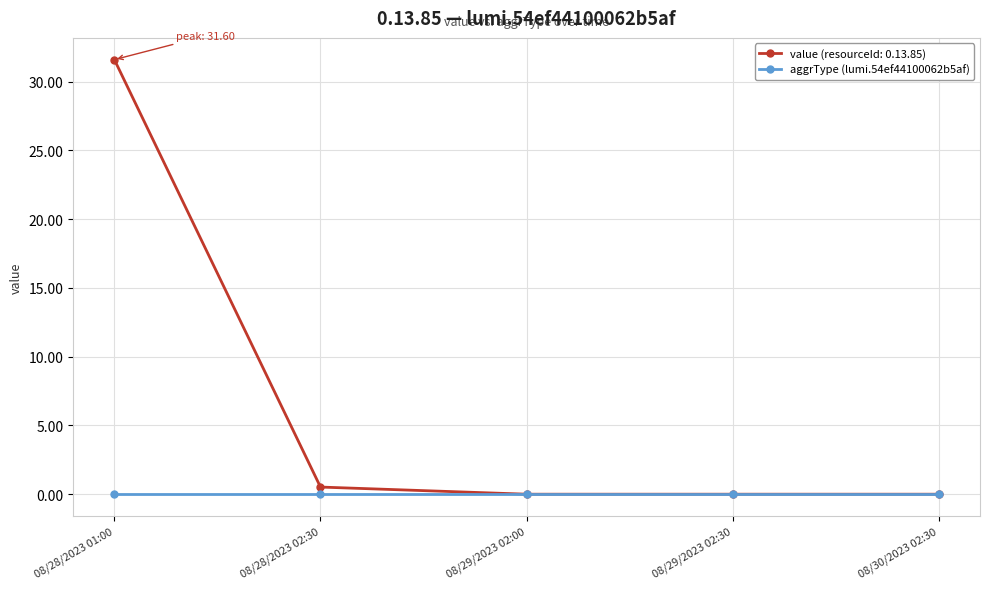

Count the number of data series in this chart.

2